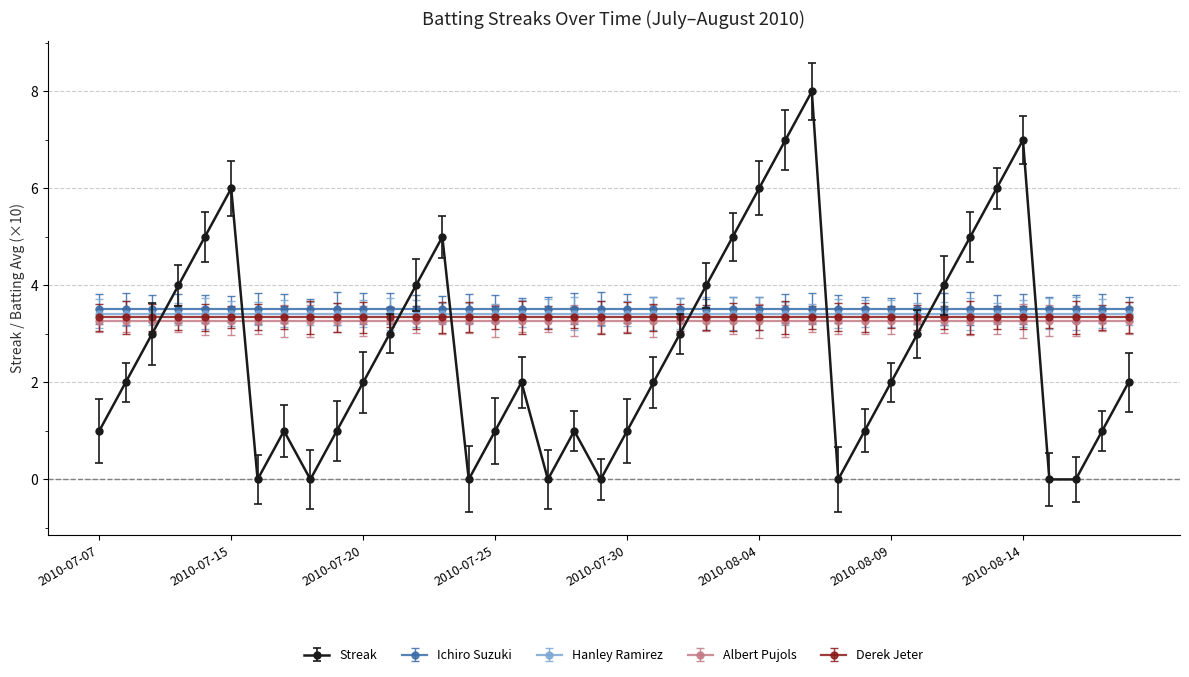

True or false: Derek Jeter has more than 0 interior local peaks.

False